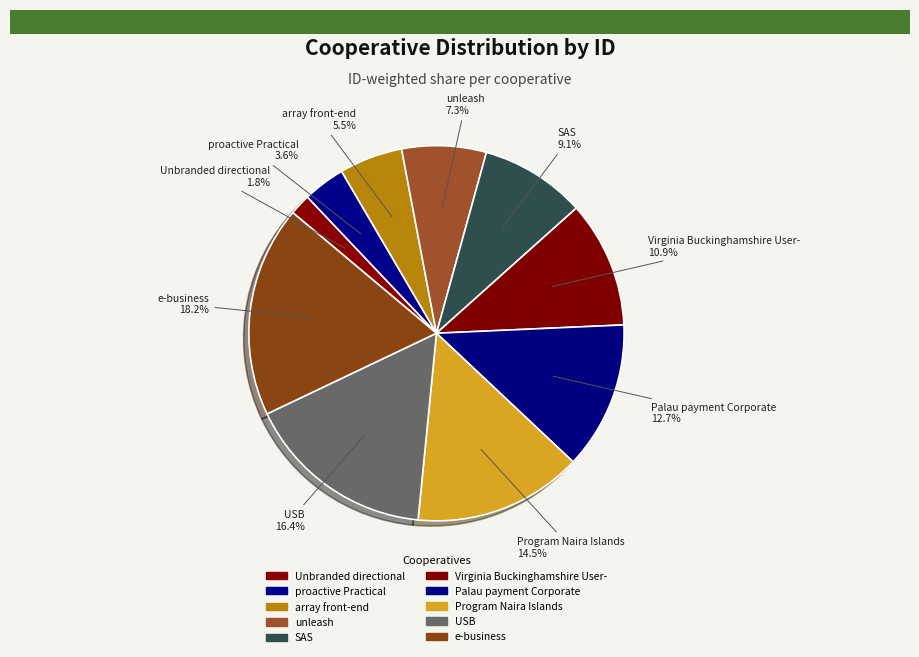

How many slices are in this pie chart?

10